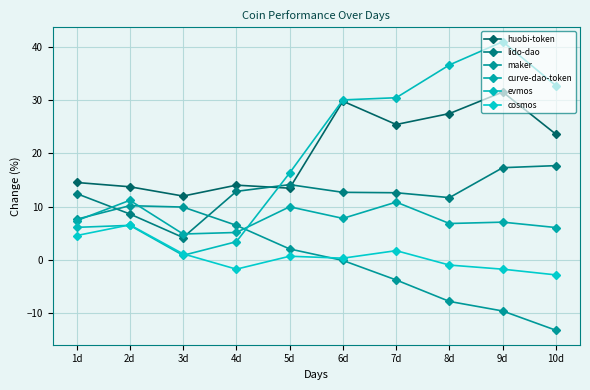

True or false: maker has more than 0 interior local peaks.

True